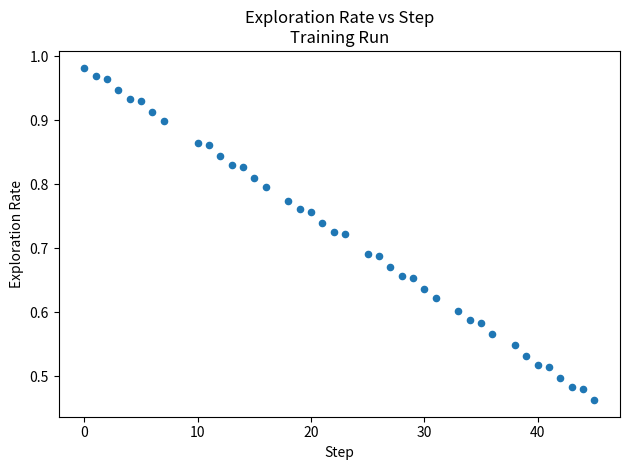

What is the range of X values (max minus min)?

45.0